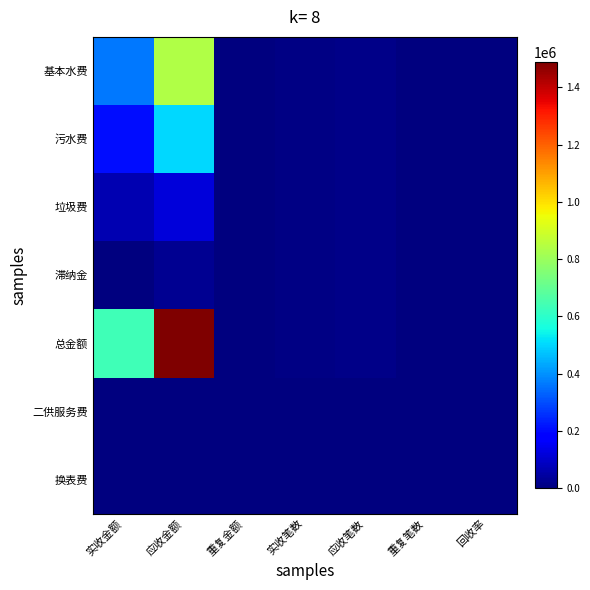

Reading left to right, what are all the values shown in this chart?

基本水费: 实收金额=364643.2	应收金额=839779.3	重复金额=41.6	实收笔数=6568.0	应收笔数=12396.0	重复笔数=2.0	回收率=43.4
污水费: 实收金额=207081.5	应收金额=503533.2	重复金额=24.7	实收笔数=6569.0	应收笔数=12383.0	重复笔数=2.0	回收率=41.1
垃圾费: 实收金额=64653.7	应收金额=120406.8	重复金额=8.1	实收笔数=6550.0	应收笔数=12298.0	重复笔数=2.0	回收率=53.7
滞纳金: 实收金额=25.3	应收金额=24349.6	重复金额=0.0	实收笔数=6561.0	应收笔数=12401.0	重复笔数=0.0	回收率=0.1
总金额: 实收金额=636403.8	应收金额=1488157.2	重复金额=74.4	实收笔数=6569.0	应收笔数=12413.0	重复笔数=2.0	回收率=42.8
二供服务费: 实收金额=0.0	应收金额=10.3	重复金额=0.0	实收笔数=0.0	应收笔数=1.0	重复笔数=0.0	回收率=0.0
换表费: 实收金额=0.0	应收金额=78.0	重复金额=0.0	实收笔数=0.0	应收笔数=2.0	重复笔数=0.0	回收率=0.0